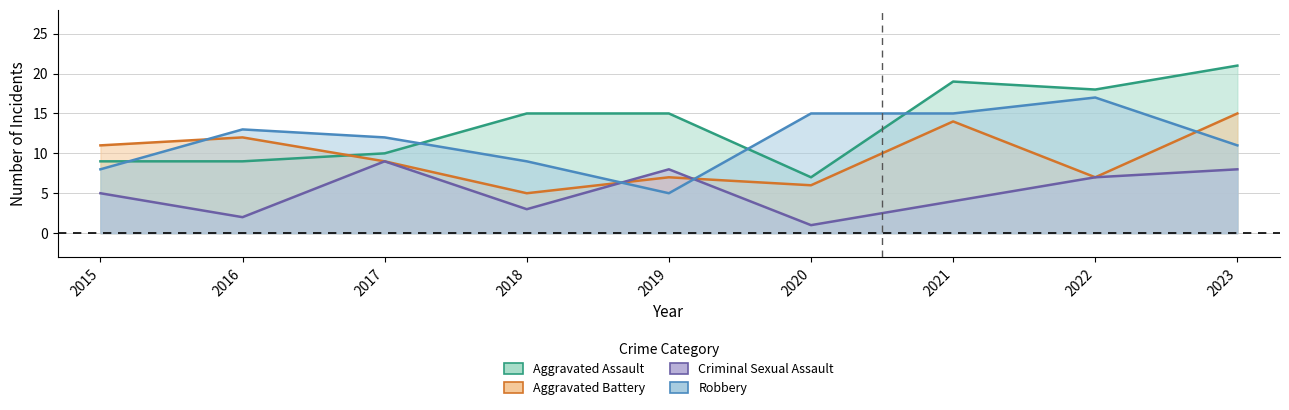

What is the spread (max minus min) of values at 2017?

3